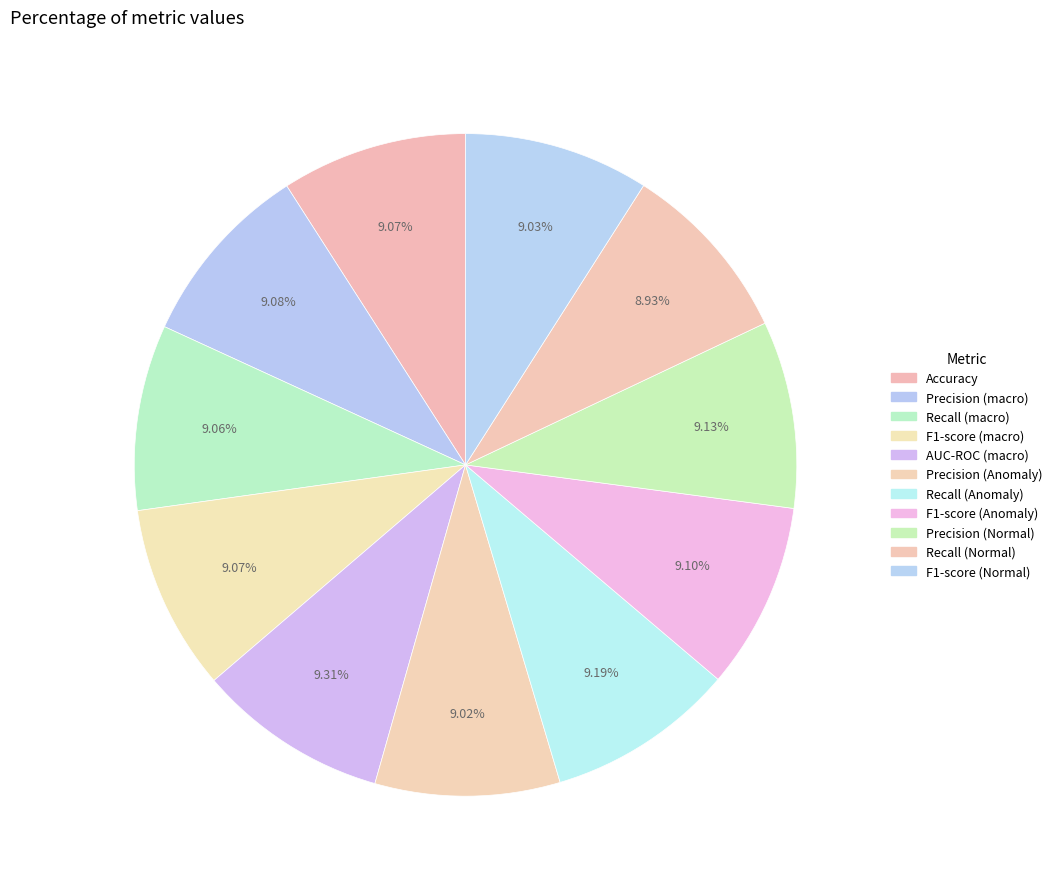

Combined, what portion of the pie is Precision (macro) and Precision (Normal)?

18.2%